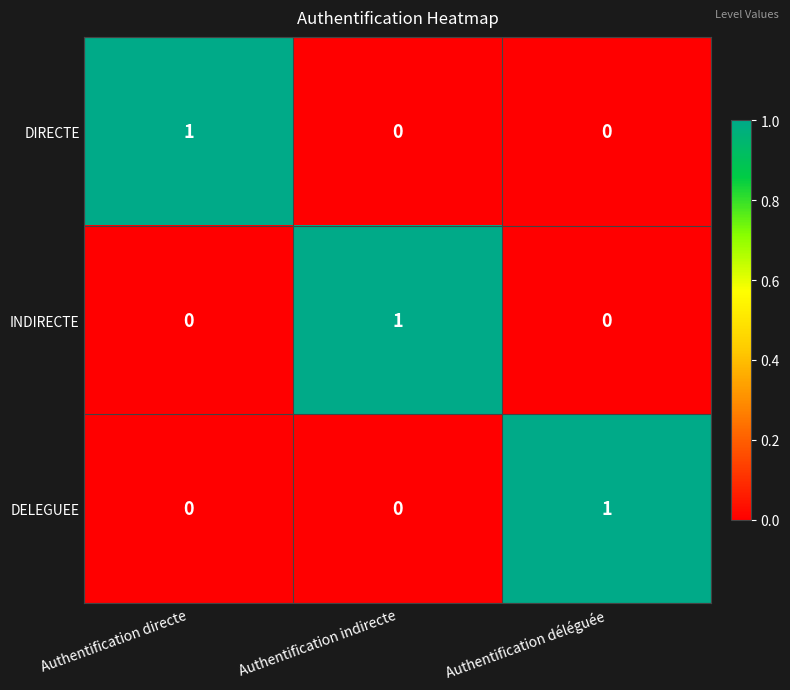

How many INDIRECTE values are between 0 and 1?

3